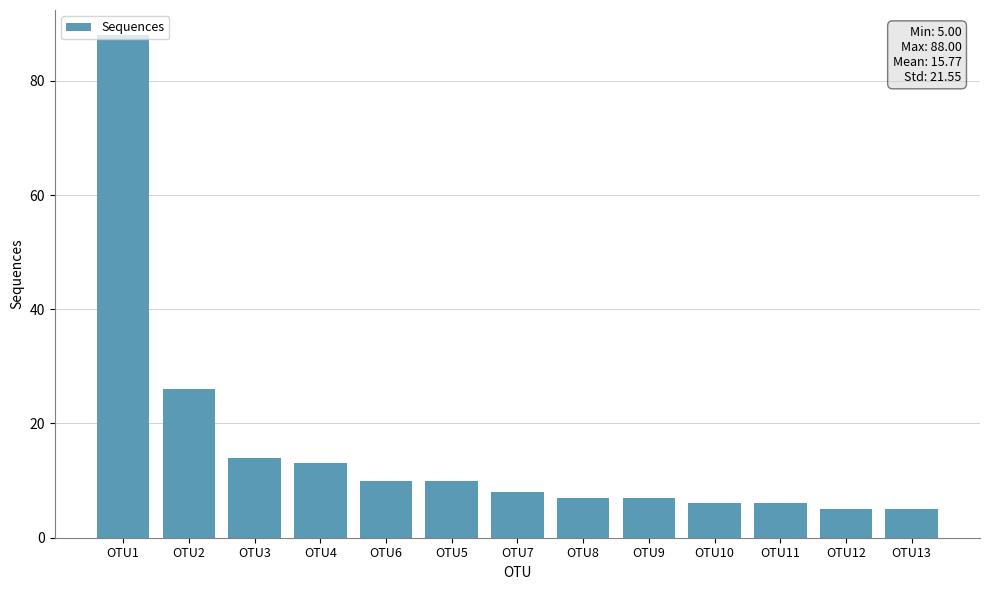

How many data points does each series have?

13